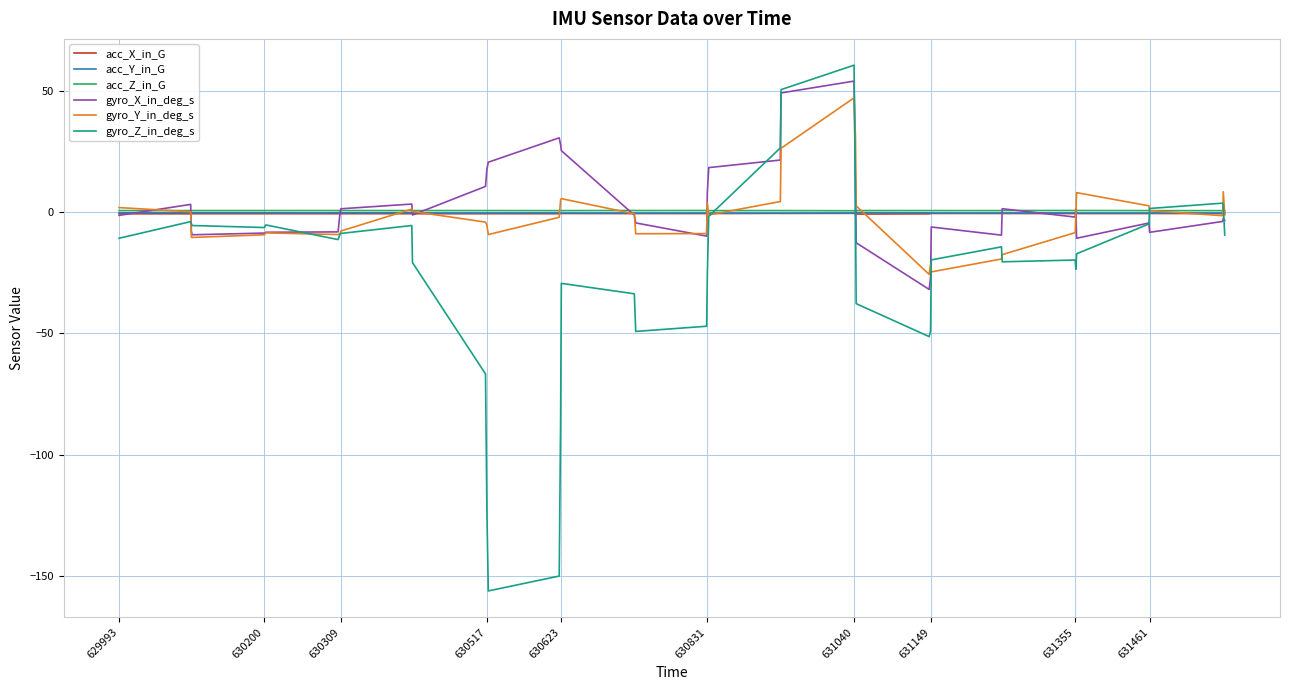

Which series has the widest spread of values?

gyro_Z_in_deg_s